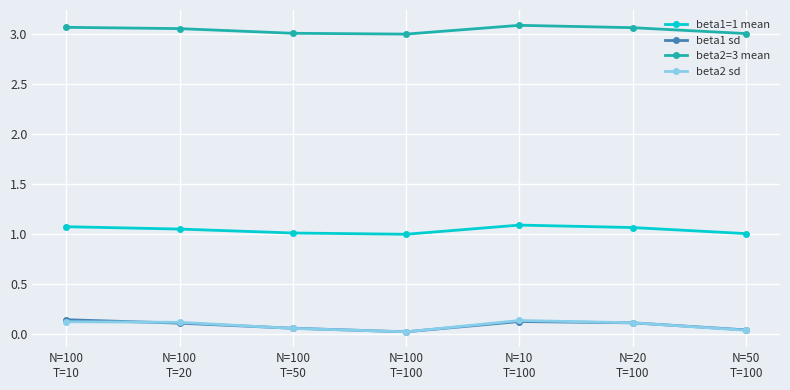

Which series has the largest total across all categories?

beta2=3 mean